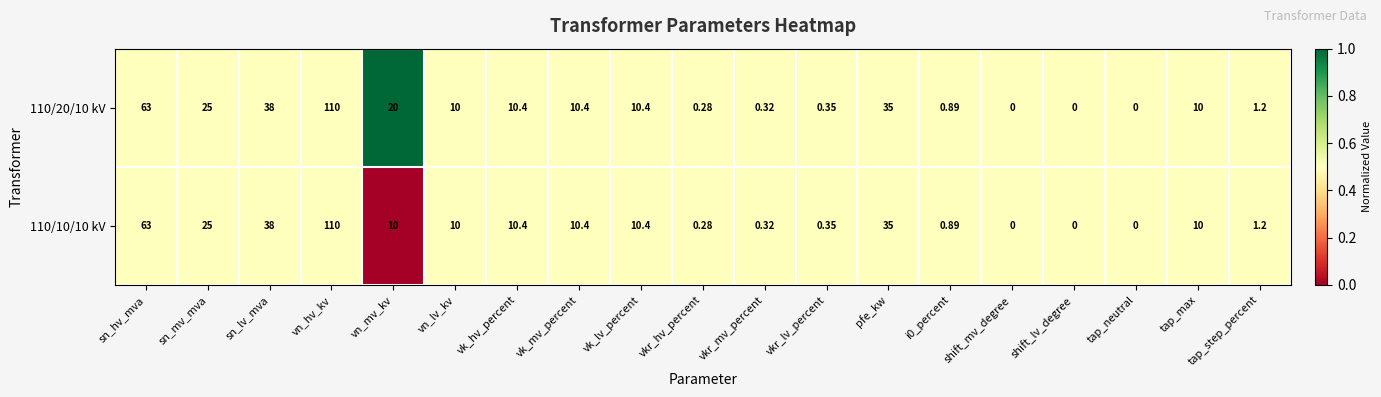

At which category is the sum across all series the highest?

vn_hv_kv